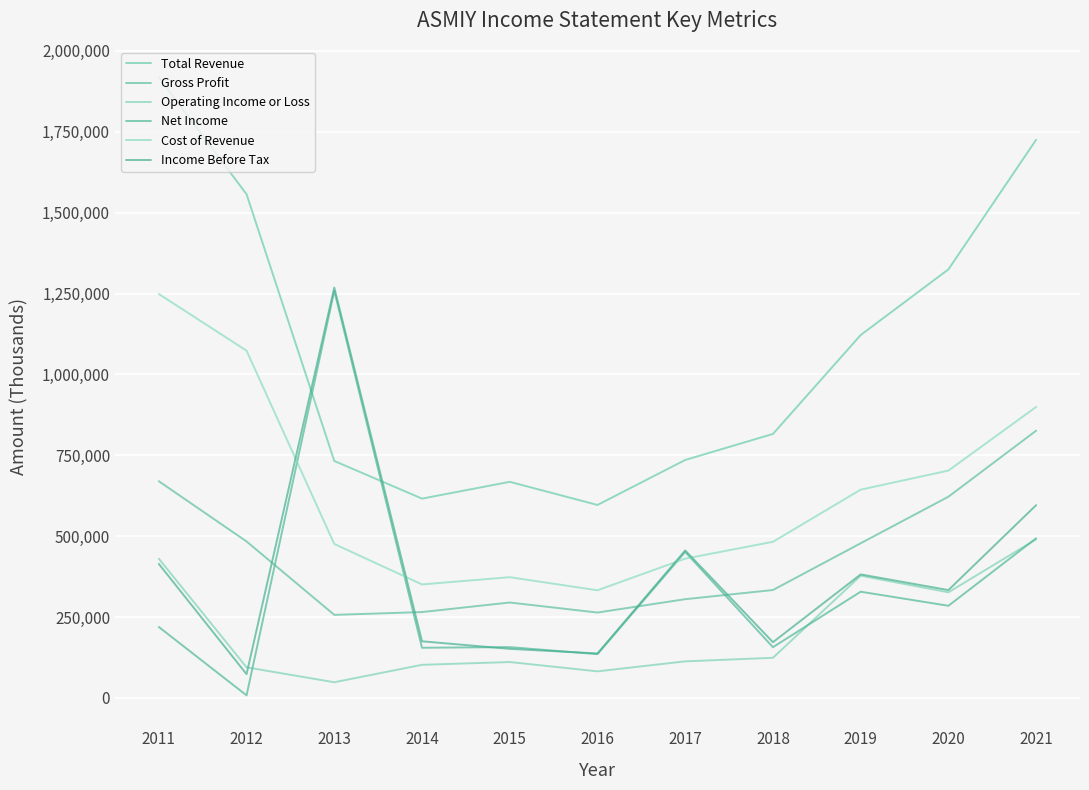

What value does the Gross Profit series have at 2016, to the nearest 50?

263800